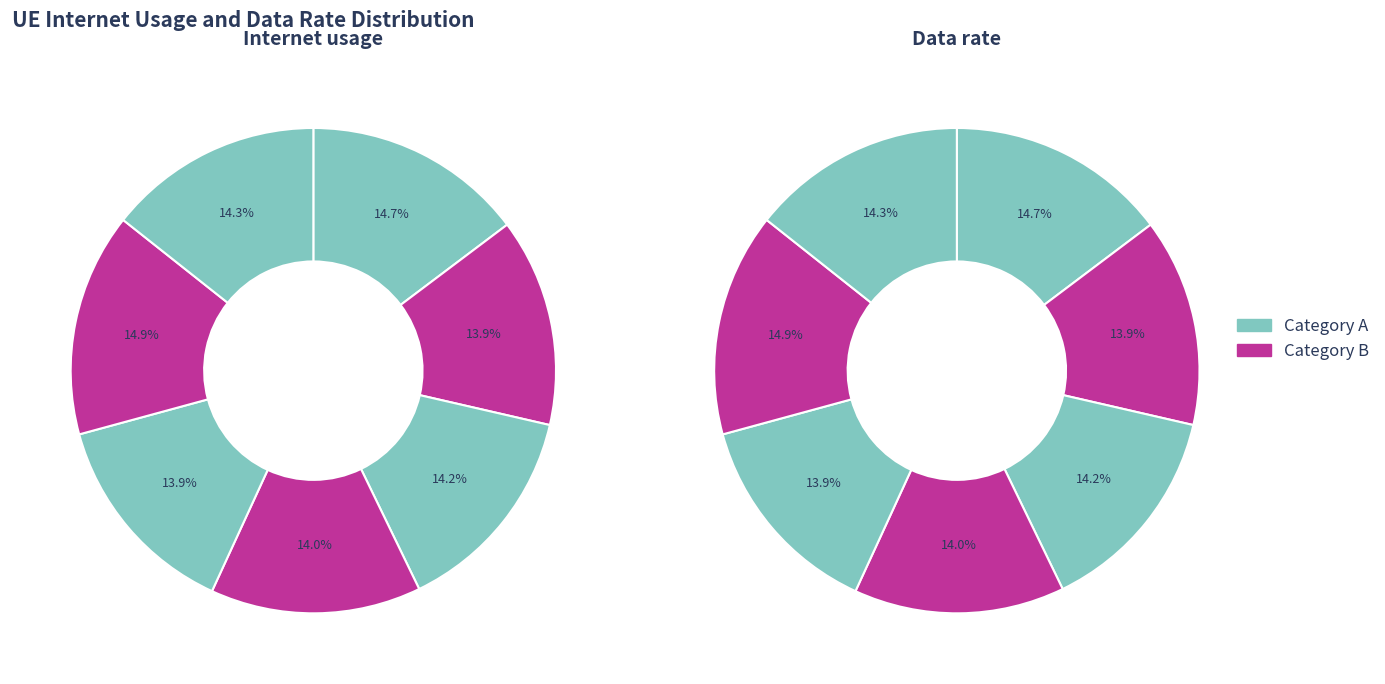

Is it true that 1288250 is 14% of the pie?

True